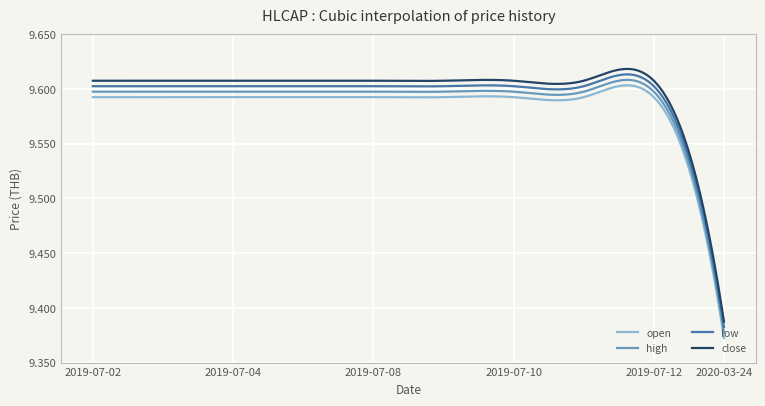

True or false: open and low cross at least once.

False